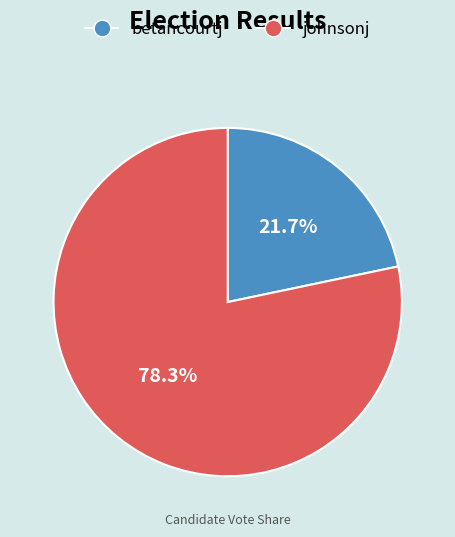

To the nearest percent, what is the average slice percentage?

50%